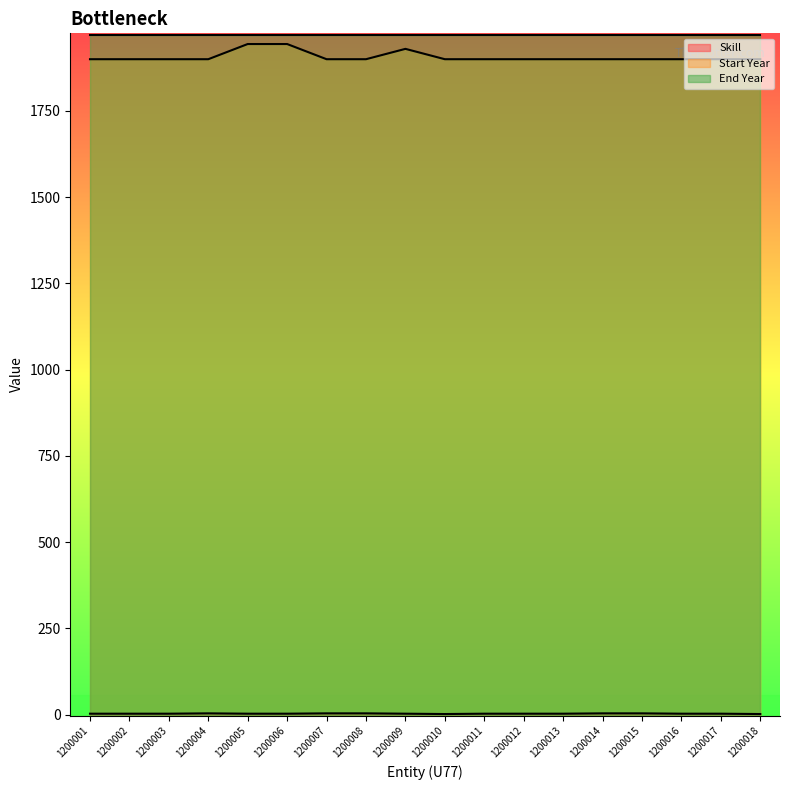

Which series changed the most between 1200011 and 1200015?

Skill